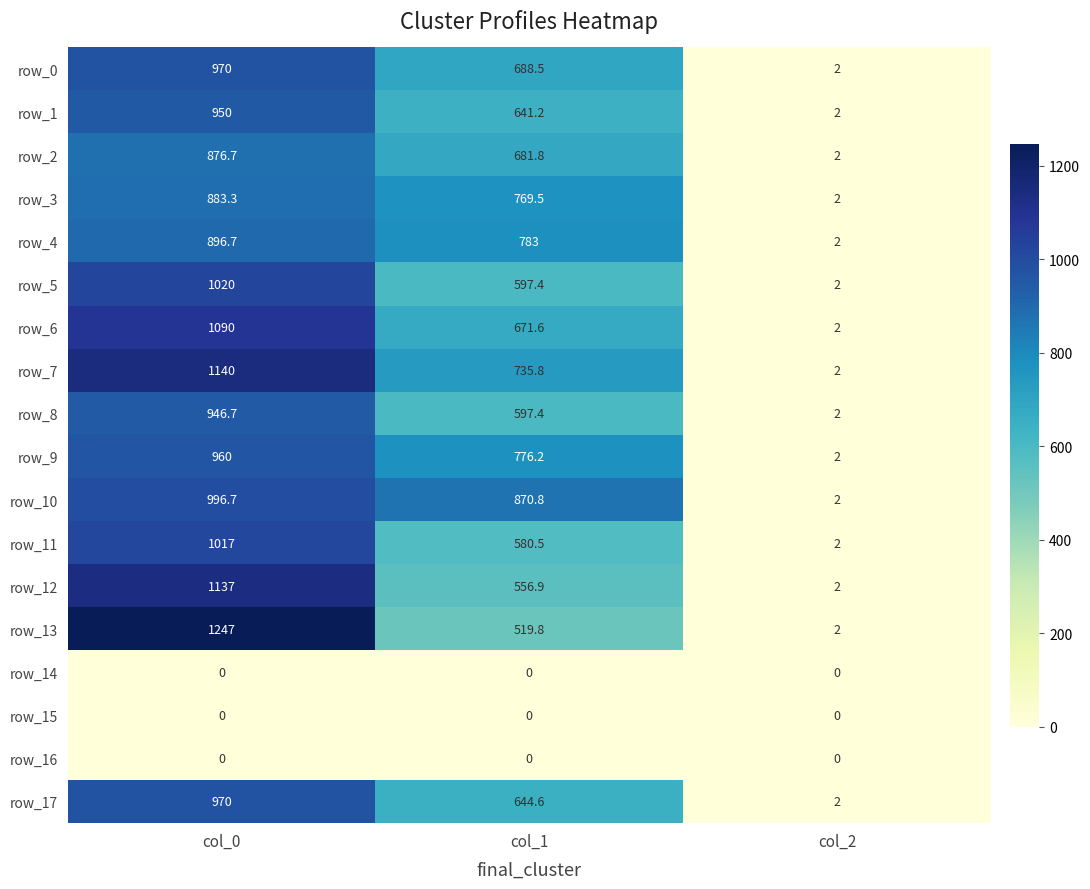

What is the difference between the row_3 values at col_1 and col_0?

113.8